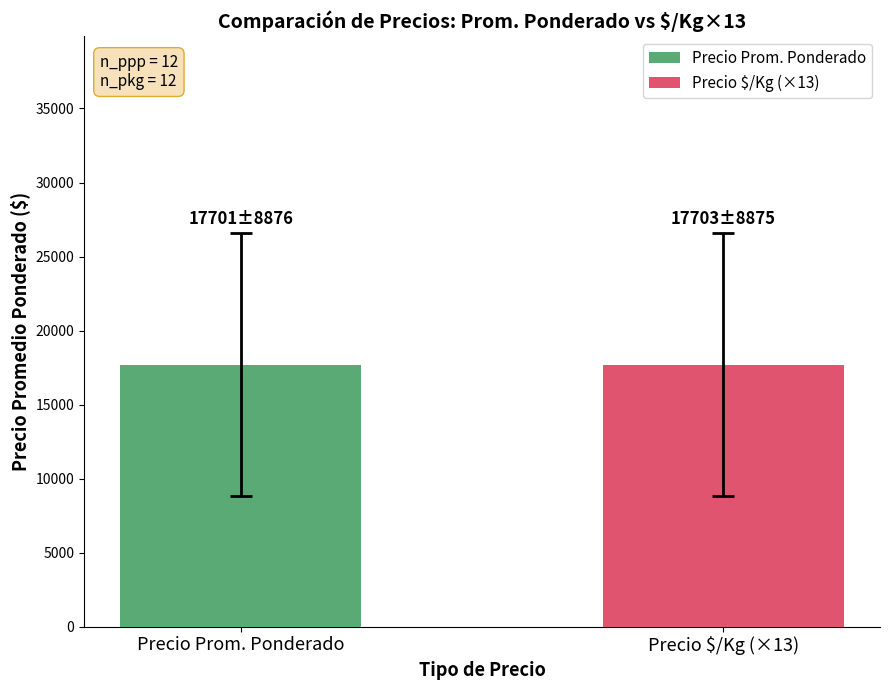

What is the smallest value displayed?

17701.4